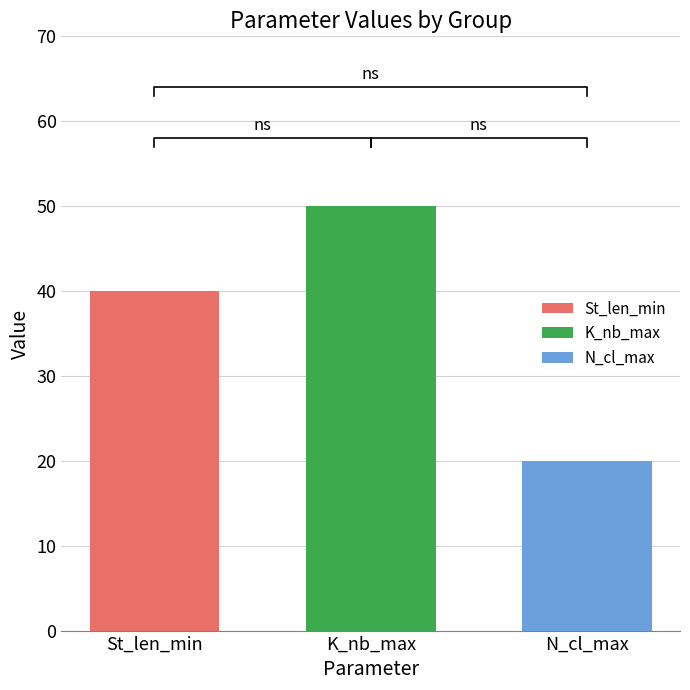

The value of K_nb_max at Cl_cen=Mode is 89. True or false?

False